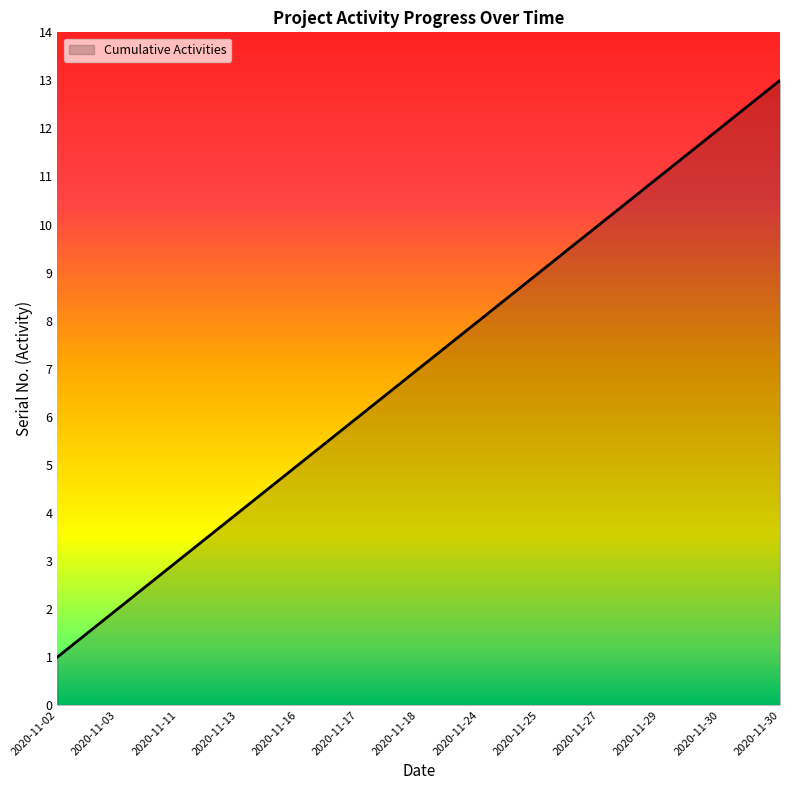

How many lines are shown in the chart?

1